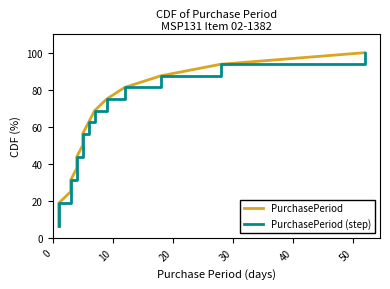

True or false: PurchasePeriod (step) and PurchasePeriod intersect in this chart.

False